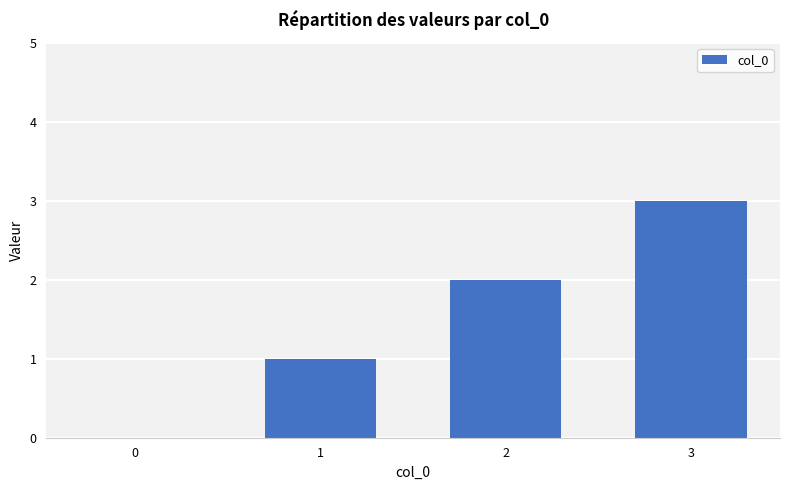

Reading left to right, transcribe all the data shown in this chart.

0=0	1=1	2=2	3=3